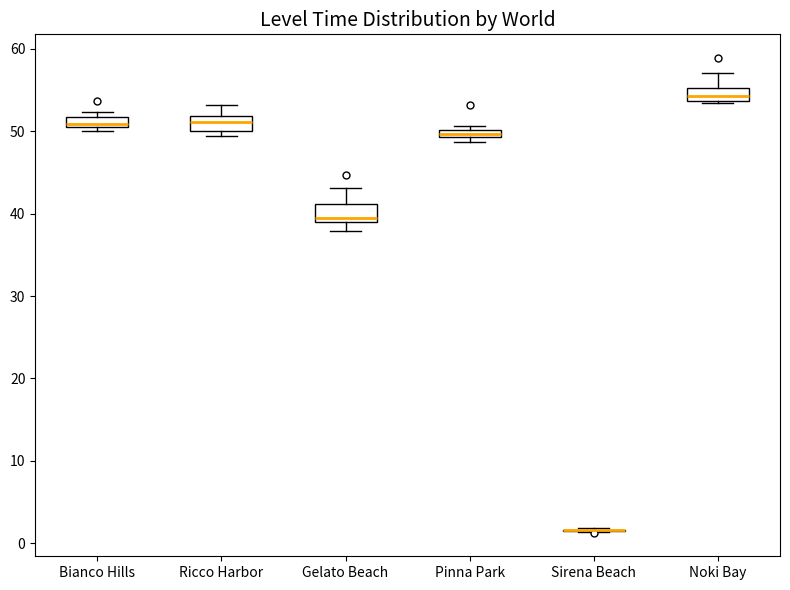

Where is the upper edge of the box for Bianco Hills on the y-axis? The values are not printed on the chart, so give them approximately, as read against the axis.

52